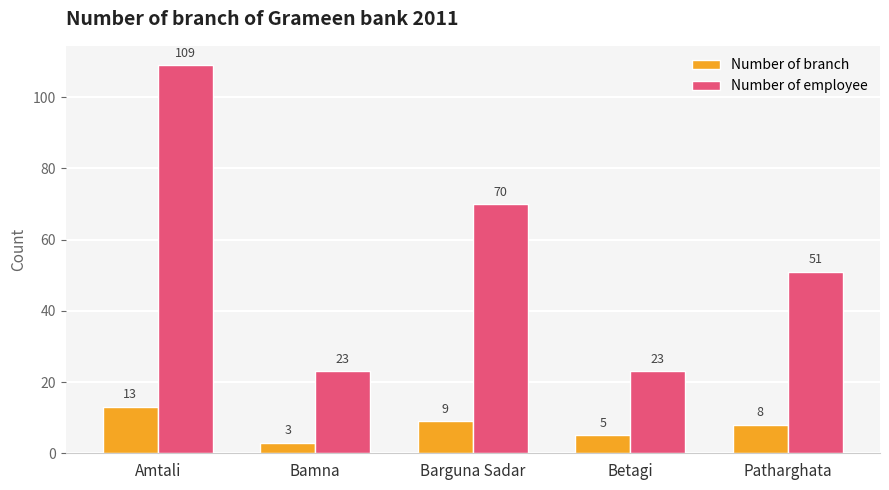

At which label does Number of branch reach its minimum?

Bamna